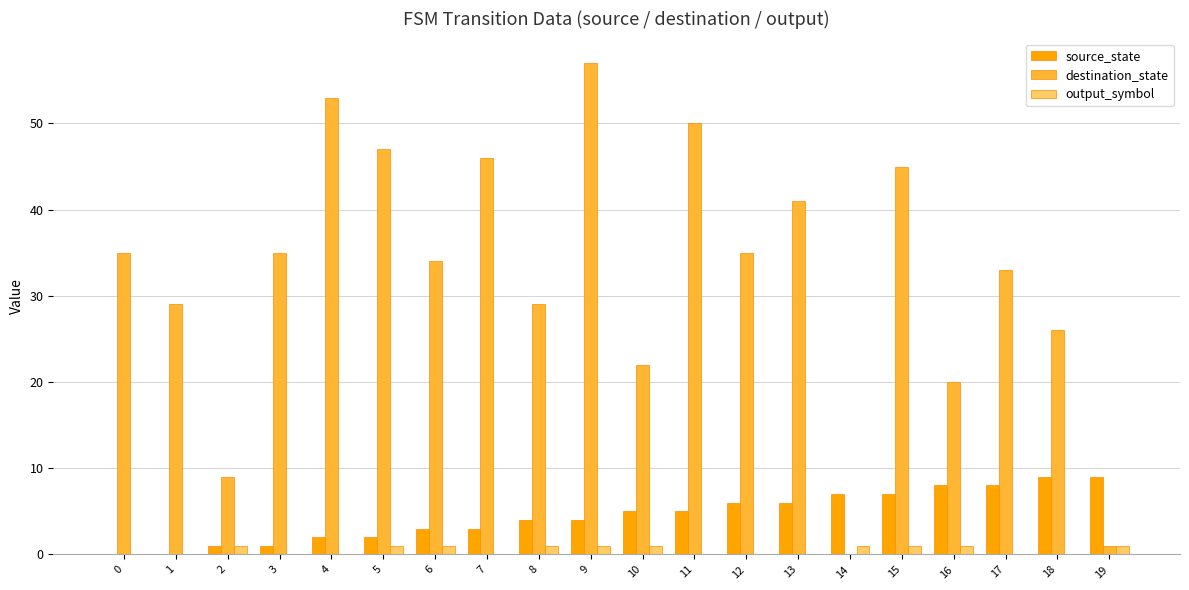

Are the bars grouped side by side (vs. stacked)?

Yes